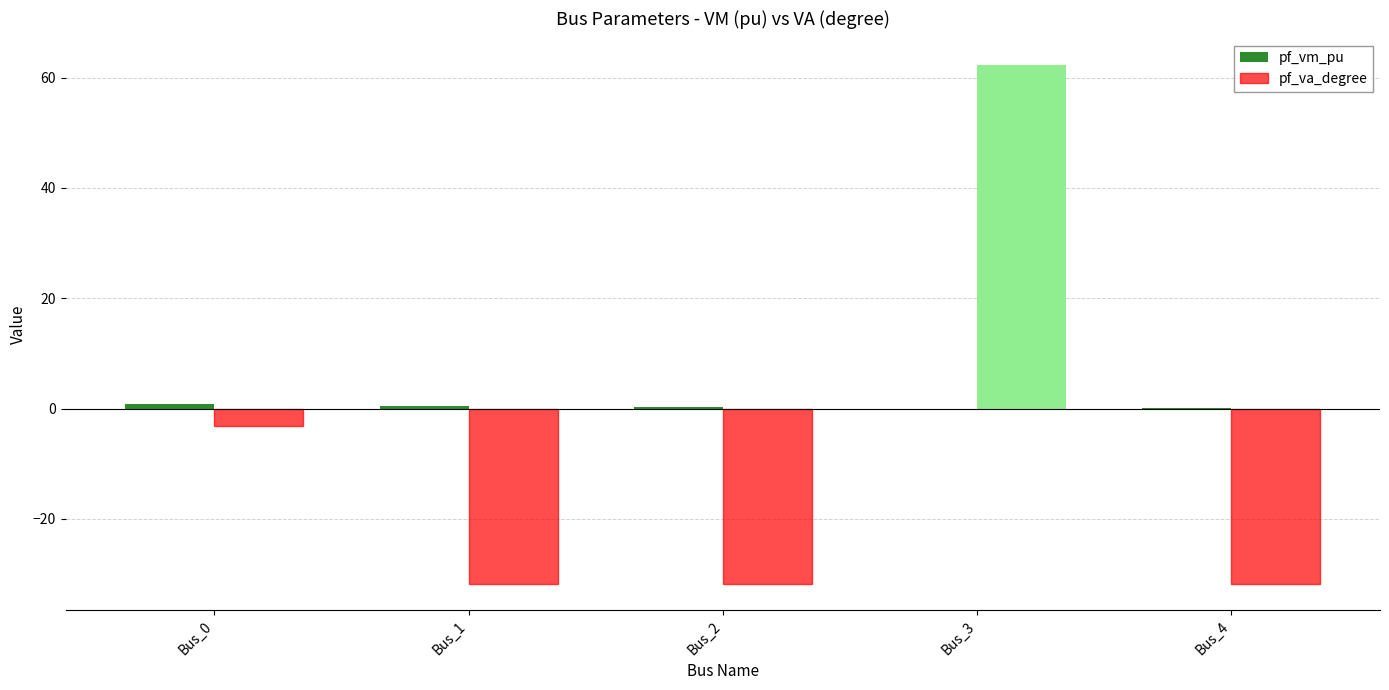

Which series changed the most between Bus_2 and Bus_3?

pf_va_degree